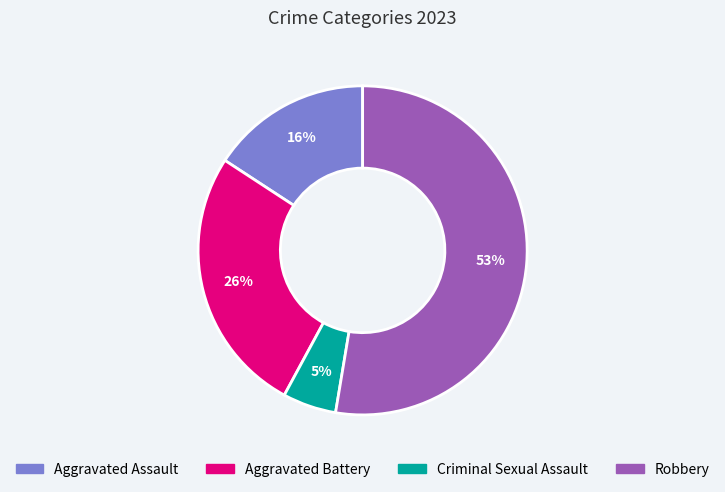

Is the sum of Robbery and Criminal Sexual Assault greater than half?

Yes